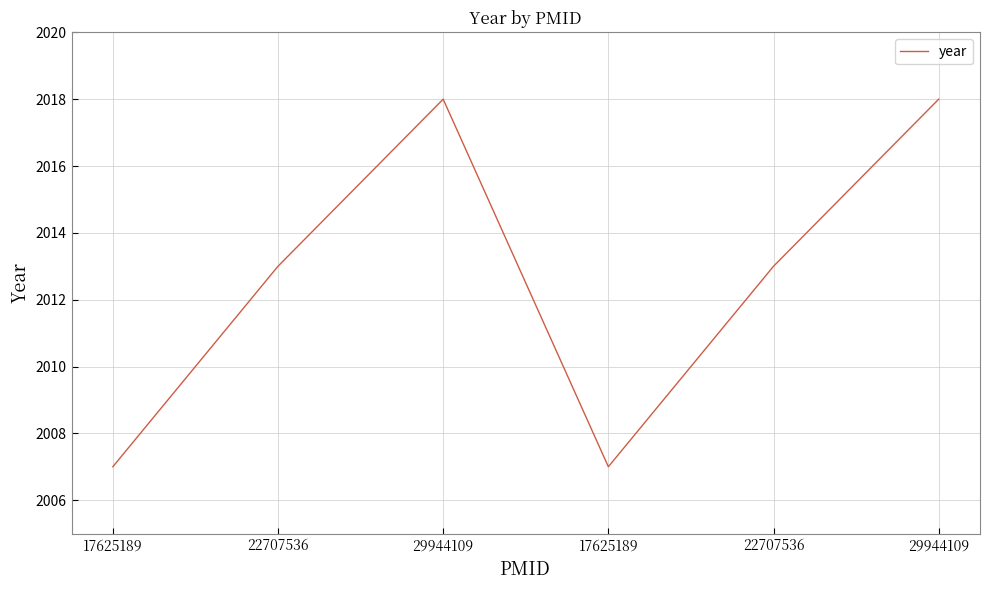

What is the label of the 6th point from the left?

29944109